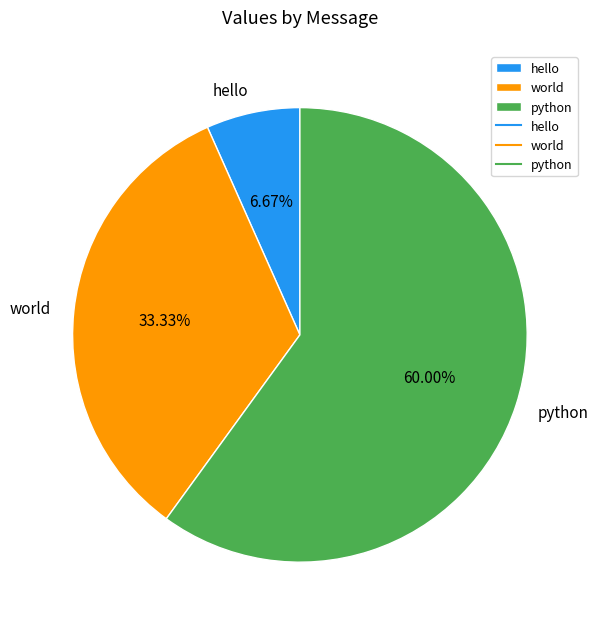

Do hello and world together represent more than half of the pie?

No